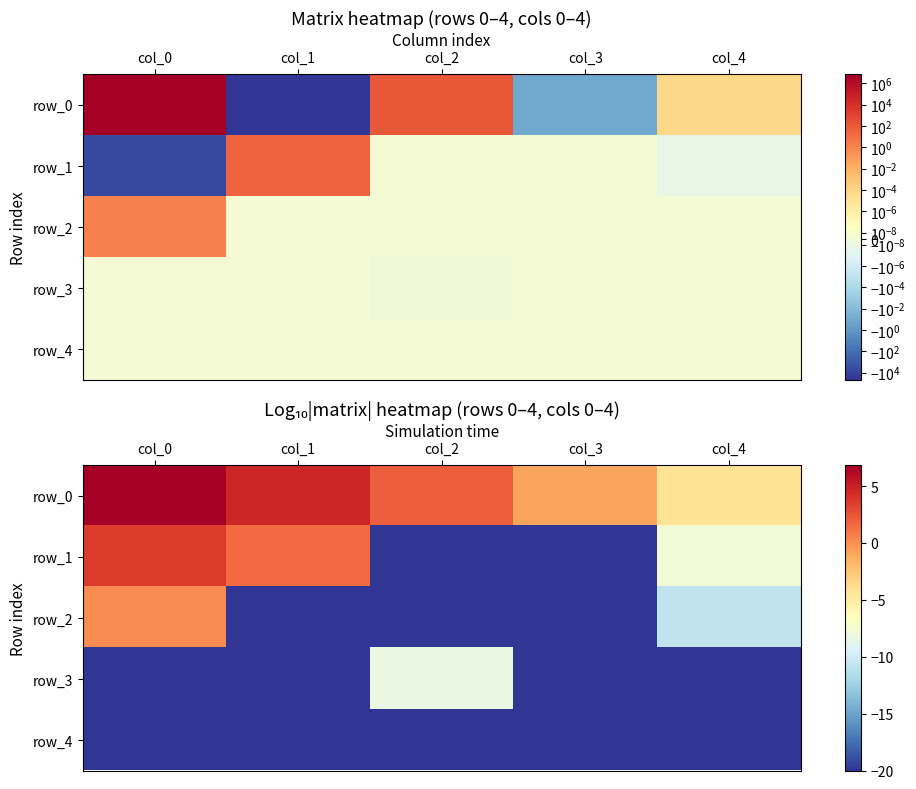

At which label is row_0 closest to 1?

col_2